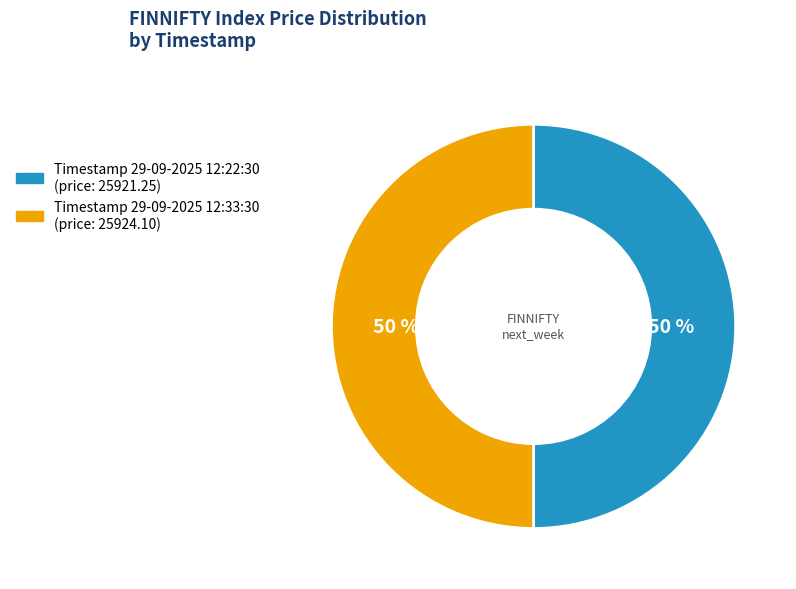

To the nearest percent, what is the average slice percentage?

50%